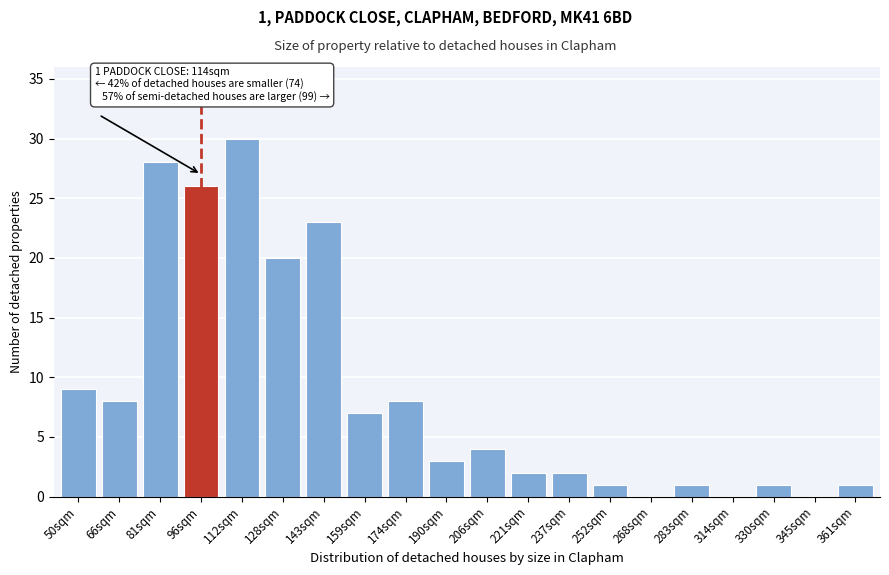

Reading left to right, list all the values displayed in this chart.

50sqm=9	66sqm=8	81sqm=28	96sqm=26	112sqm=30	128sqm=20	143sqm=23	159sqm=7	174sqm=8	190sqm=3	206sqm=4	221sqm=2	237sqm=2	252sqm=1	268sqm=0	283sqm=1	314sqm=0	330sqm=1	345sqm=0	361sqm=1